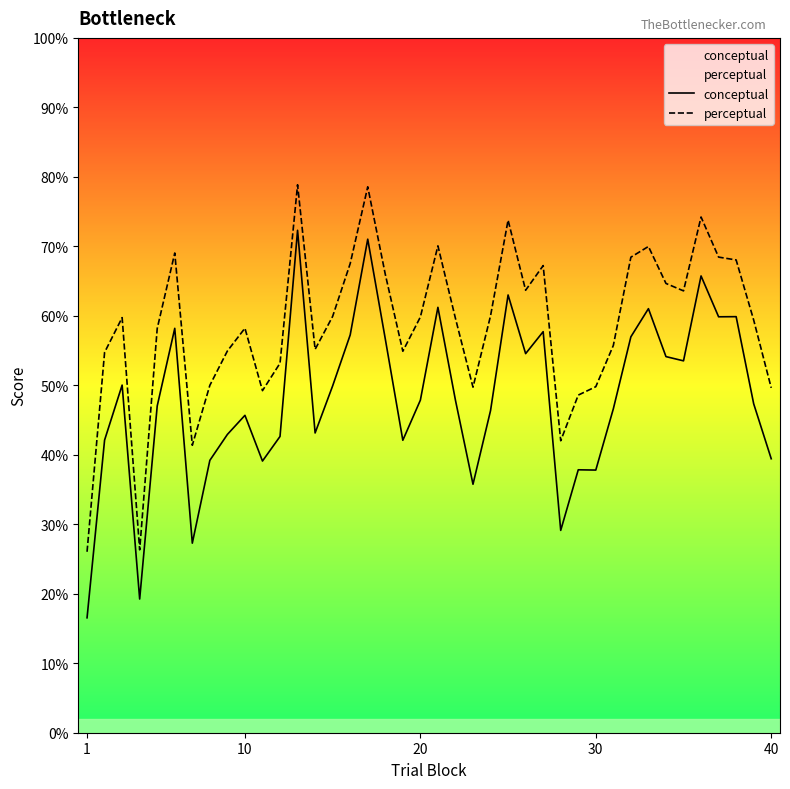

Which series has the widest spread of values?

conceptual